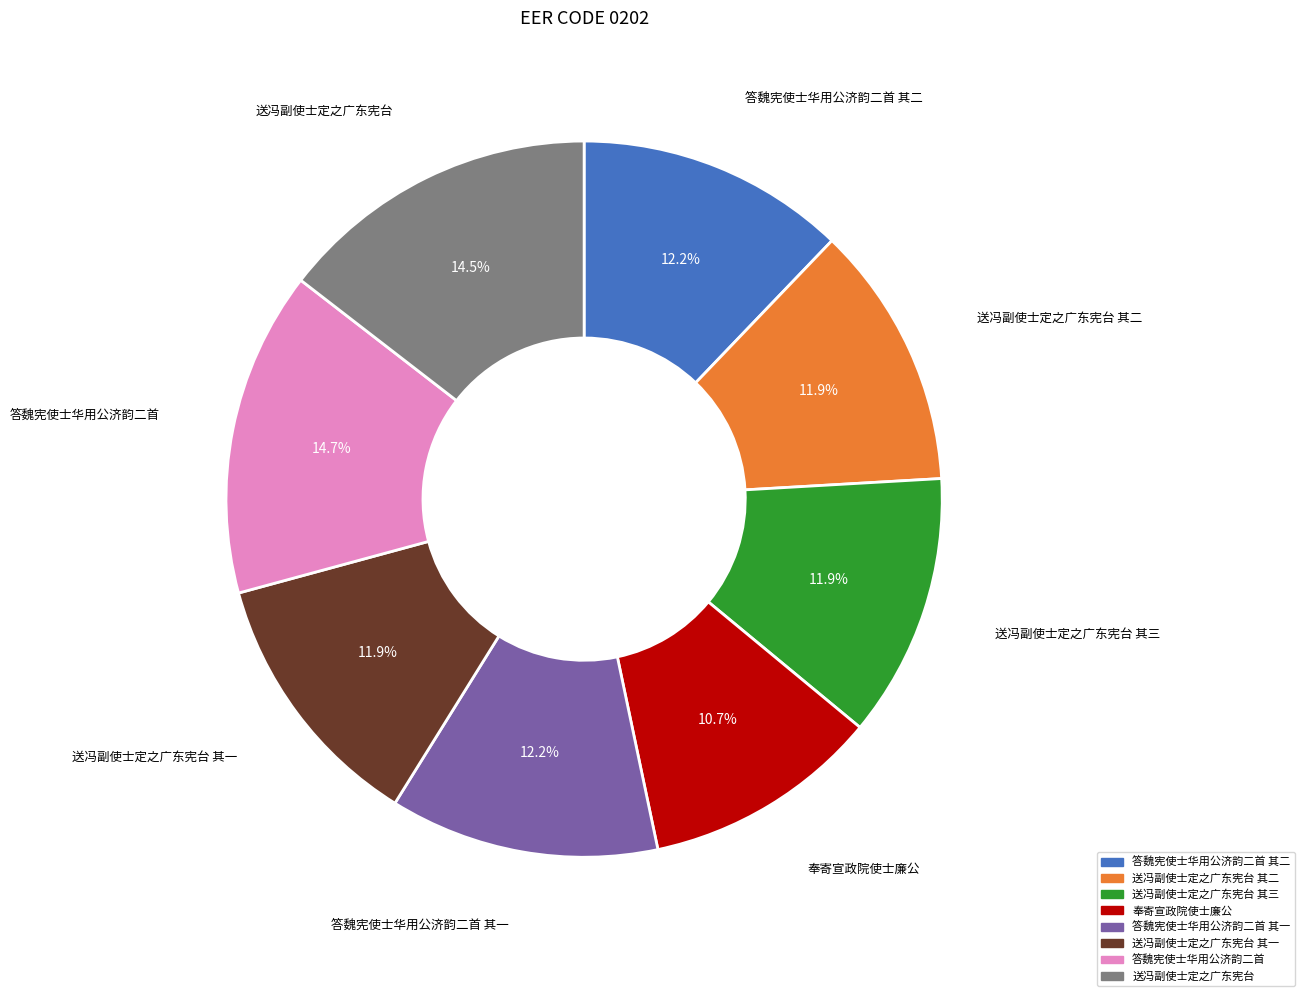

How many segments does this pie chart have?

8